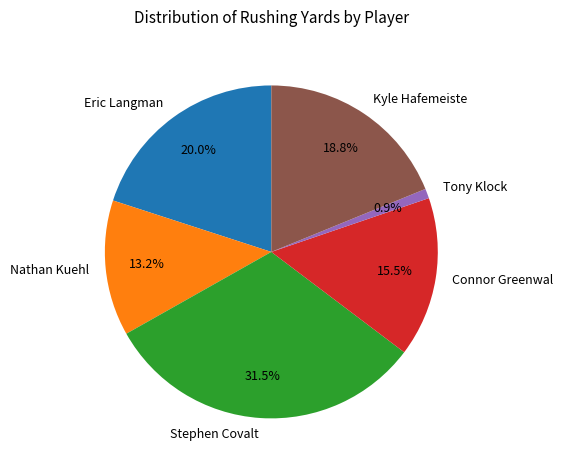

To the nearest percent, what is the difference between the Kyle Hafemeiste and Tony Klock slice percentages?

18%